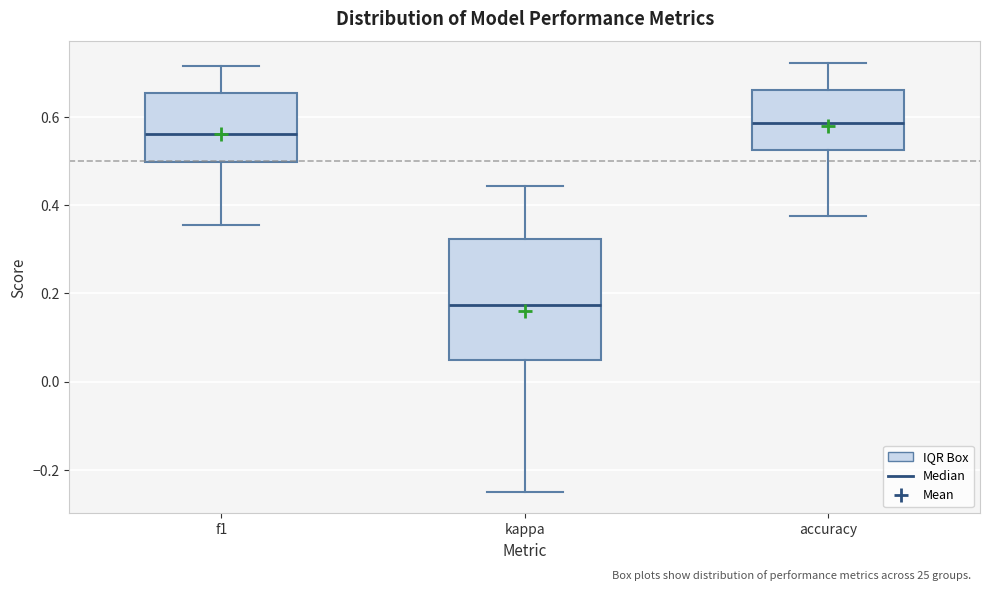

Where does the lower whisker of the box for f1 end on the y-axis? The values are not printed on the chart, so give them approximately, as read against the axis.

0.36